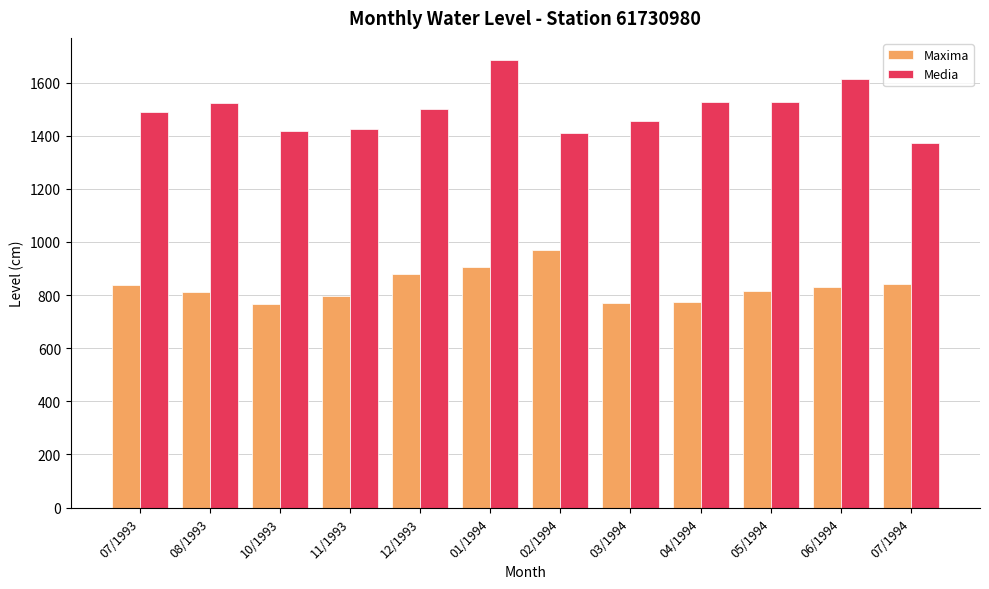

The Maxima series shows 773 at 04/1994. True or false?

True